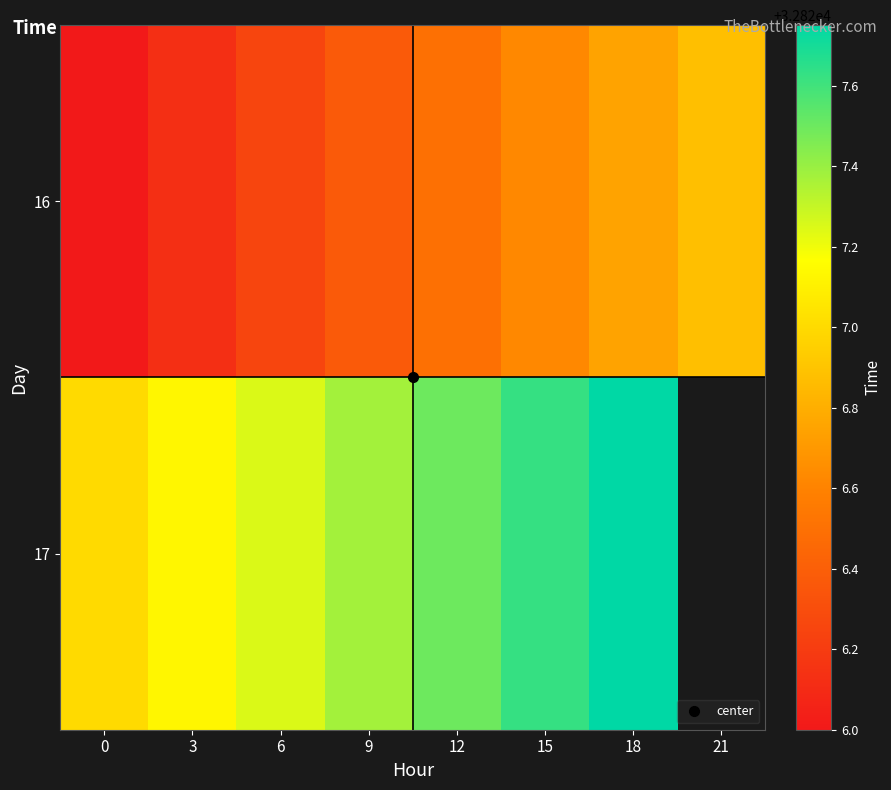

What is the difference between the second highest and second lowest values in the 16 series?

0.6